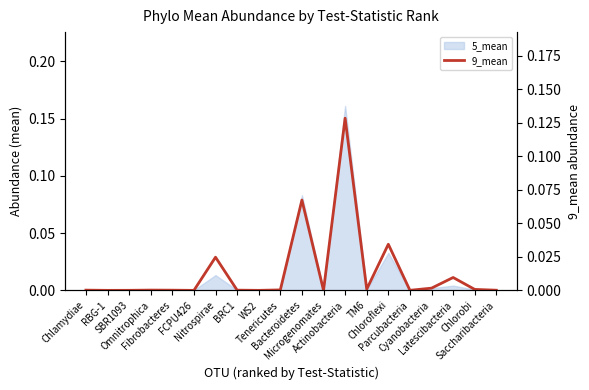

How many points are higher than both their immediate neighbors (excluding endpoints)?

6